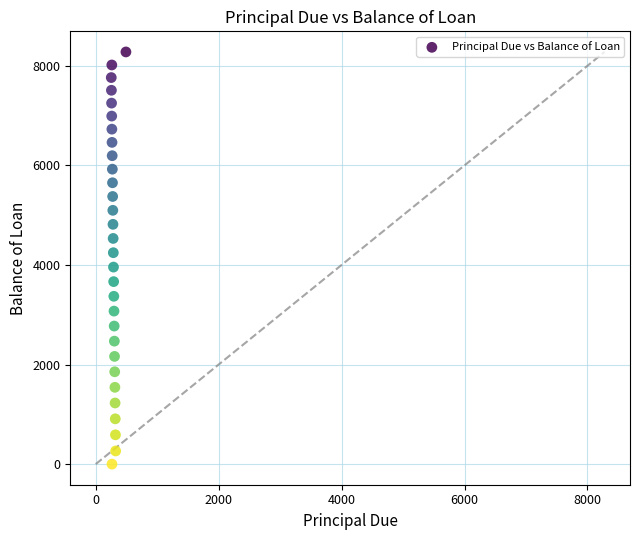

What is the range of X values (max minus min)?

238.5